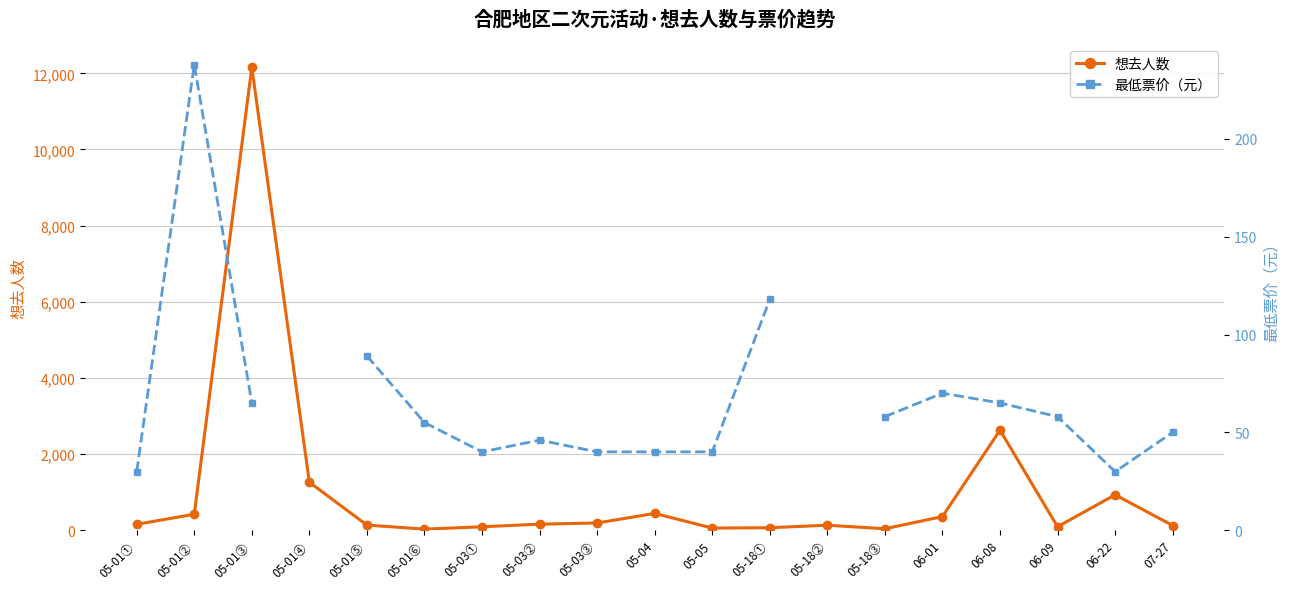

Where is the first local minimum for 最低票价（元）?

05-03①